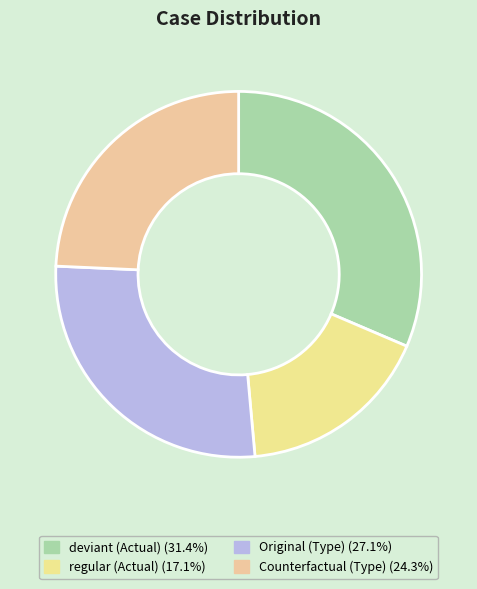

How many segments does this pie chart have?

4